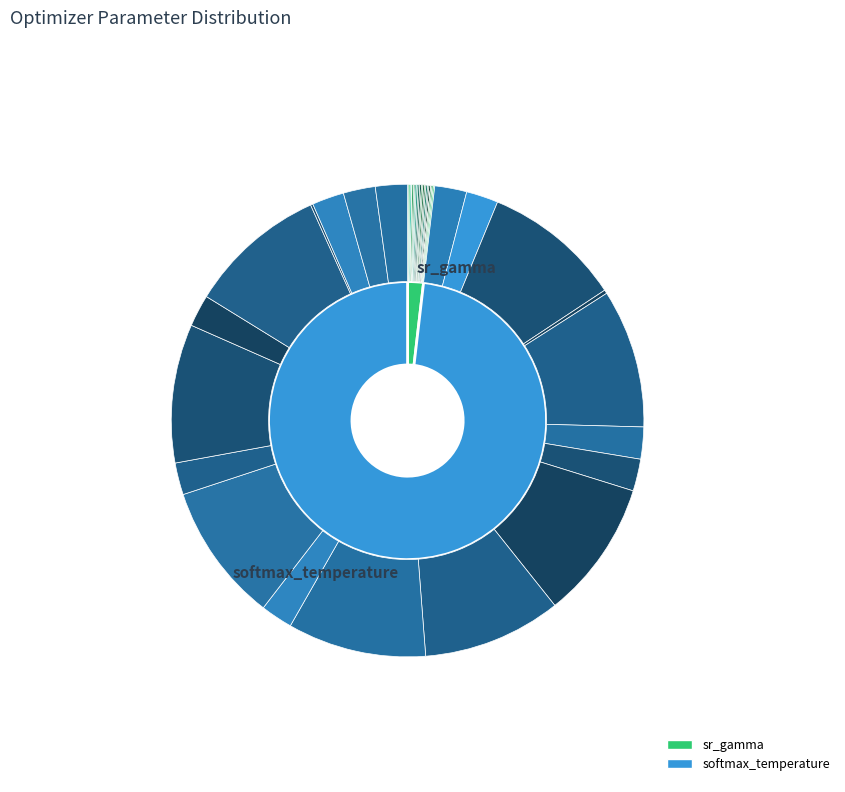

How many segments does this pie chart have?

20